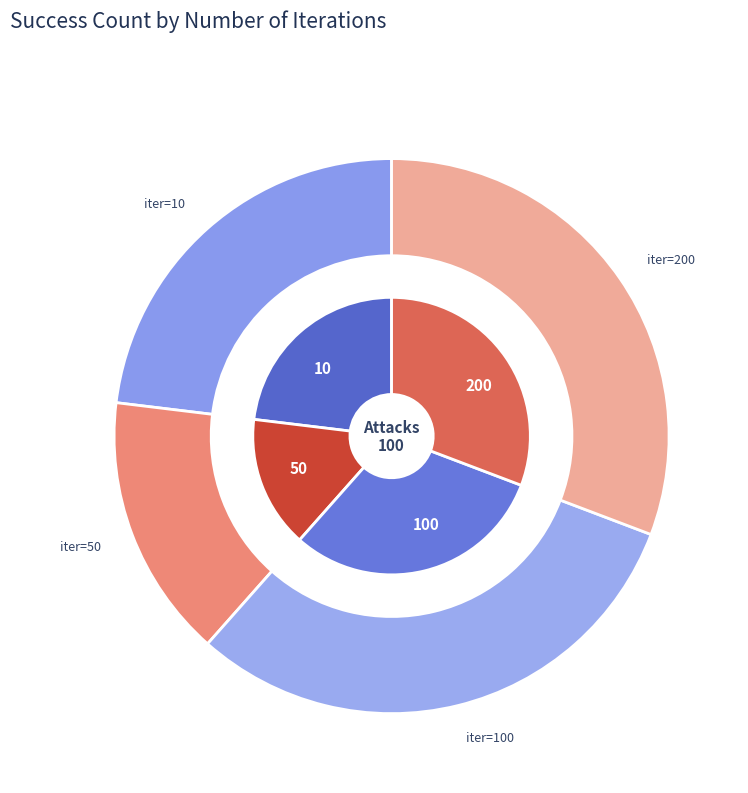

What percentage do 200 and 100 together represent?

61.5%